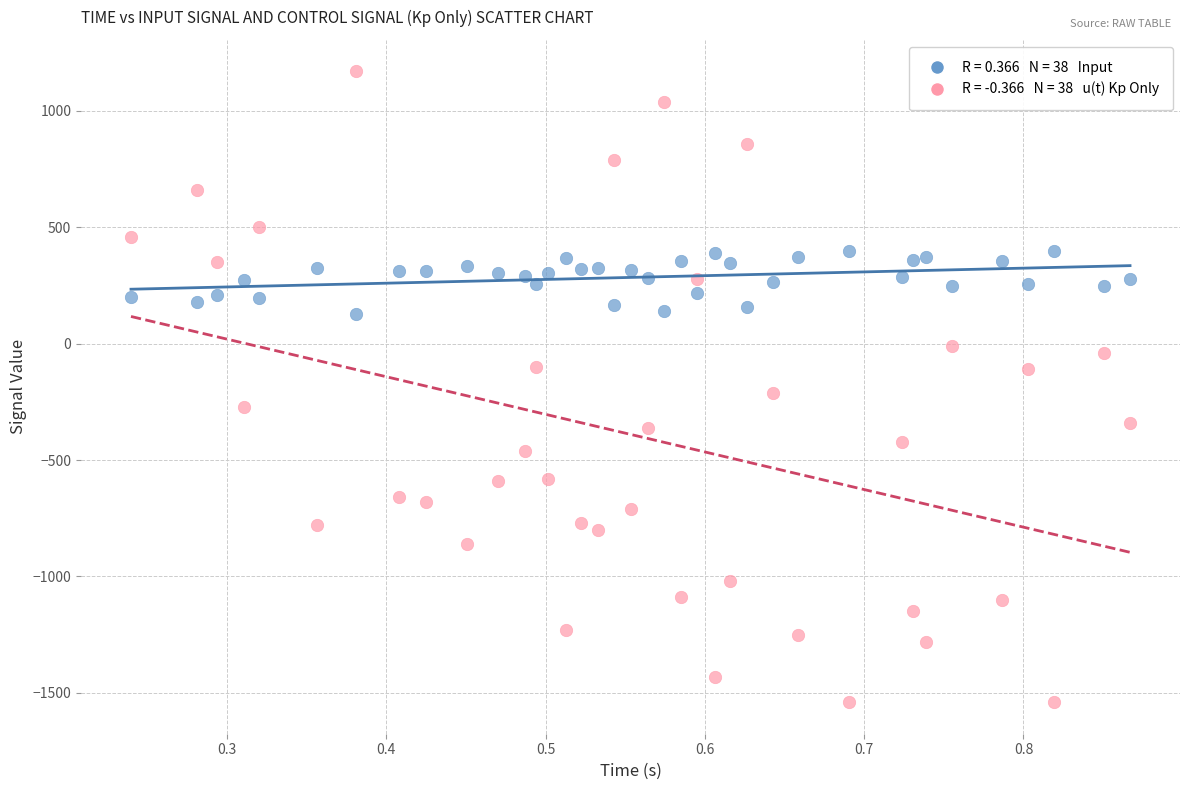

Across all data points, what is the range of Y values (max minus min)?

2710